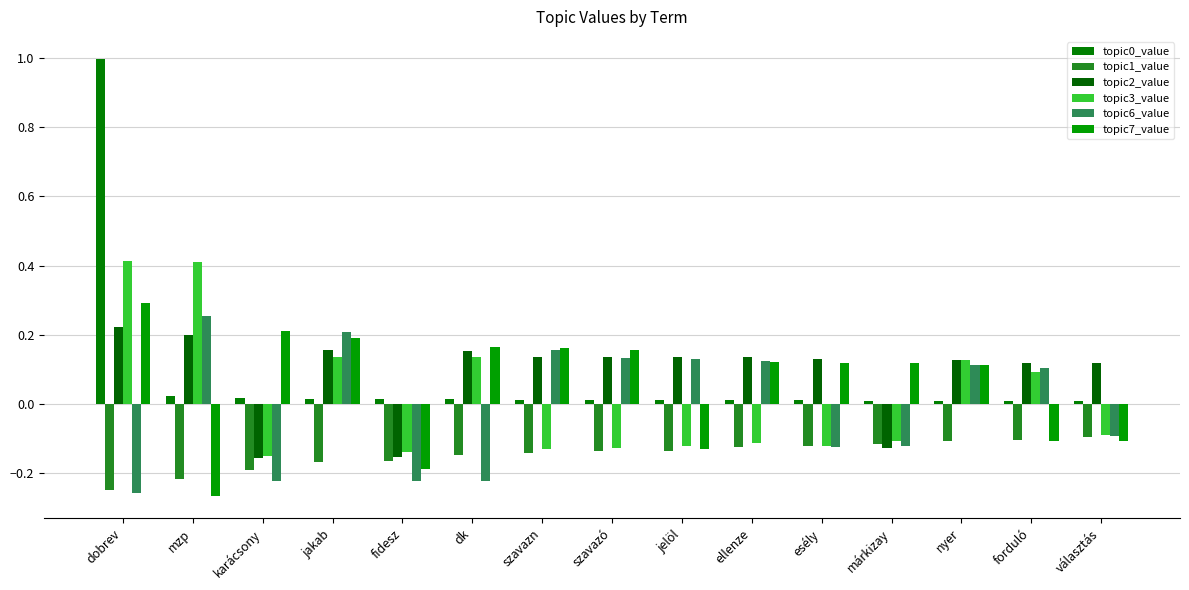

What is the maximum value shown in the chart?

1.0